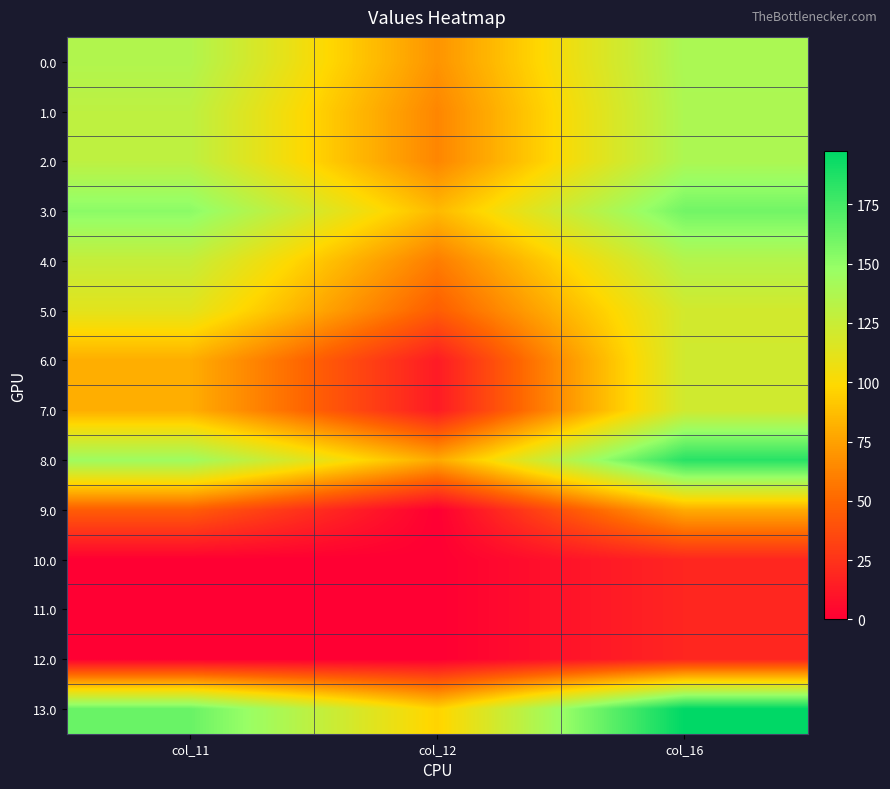

Which label corresponds to the smallest value in the chart?

col_12